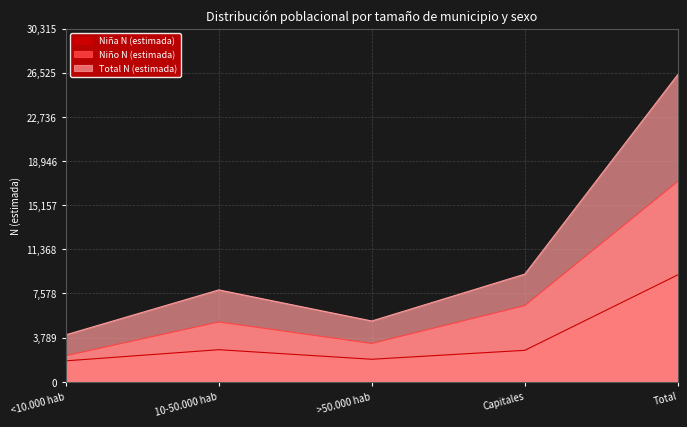

What is the difference between the highest and lowest values at Total?

17191